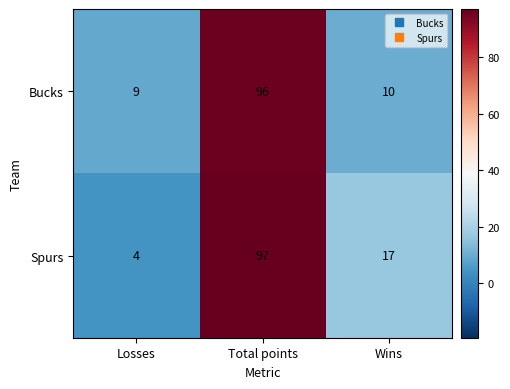

Is it true that Spurs equals 36 at Total points?

False